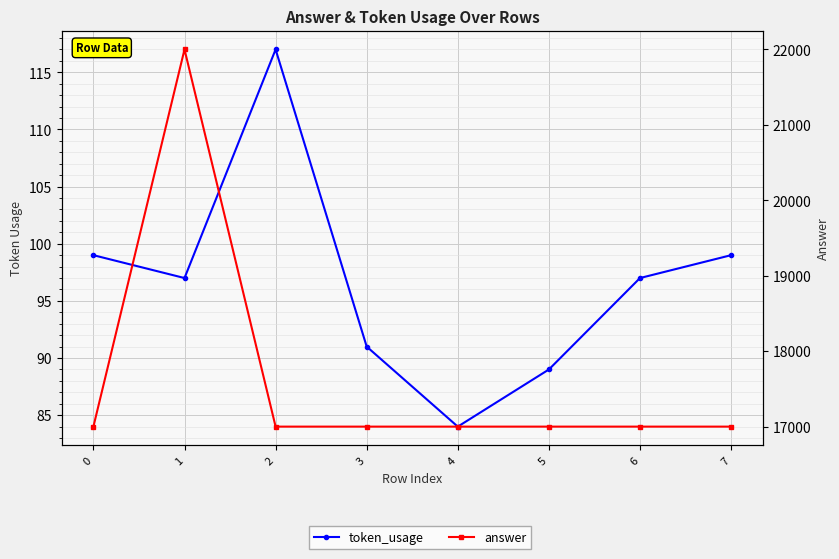

Reading left to right, transcribe all the data shown in this chart.

token_usage: 0=99	1=97	2=117	3=91	4=84	5=89	6=97	7=99
answer: 0=17000	1=22000	2=17000	3=17000	4=17000	5=17000	6=17000	7=17000